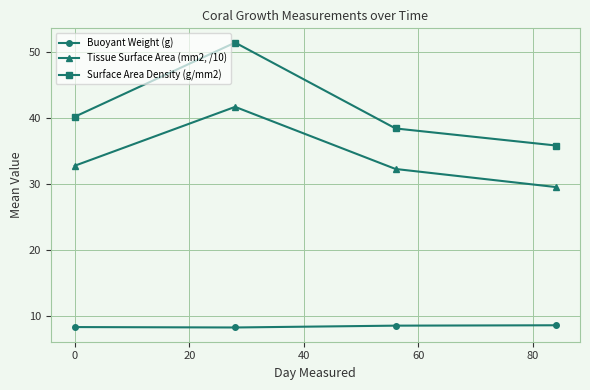

Which series has the largest total across all categories?

Surface Area Density (g/mm2)